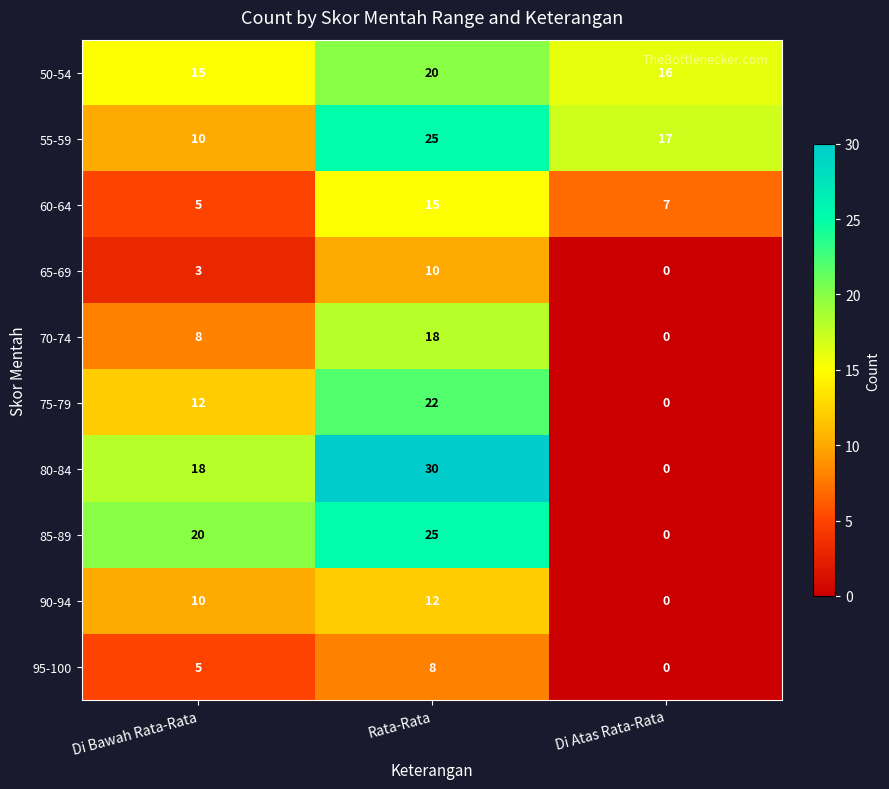

How many values in the 55-59 series are below 17?

1